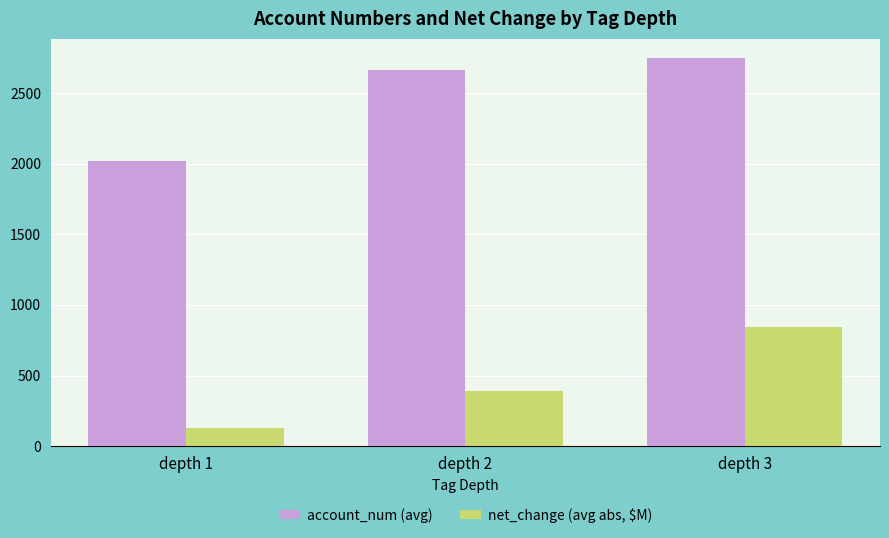

How many bars are there in each group?

2